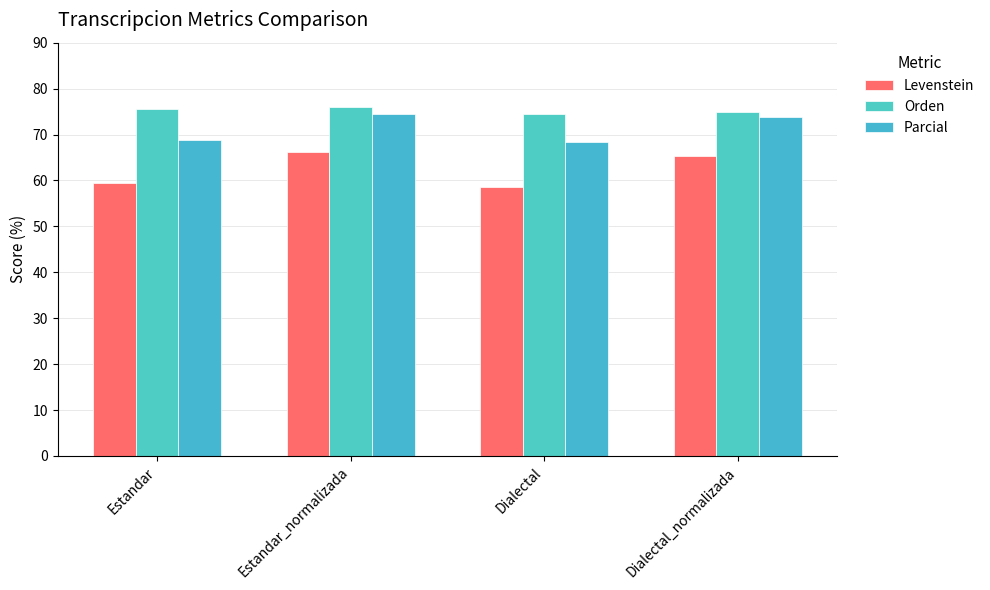

What is the difference between the maximum and second lowest values in the Orden series?

1.0